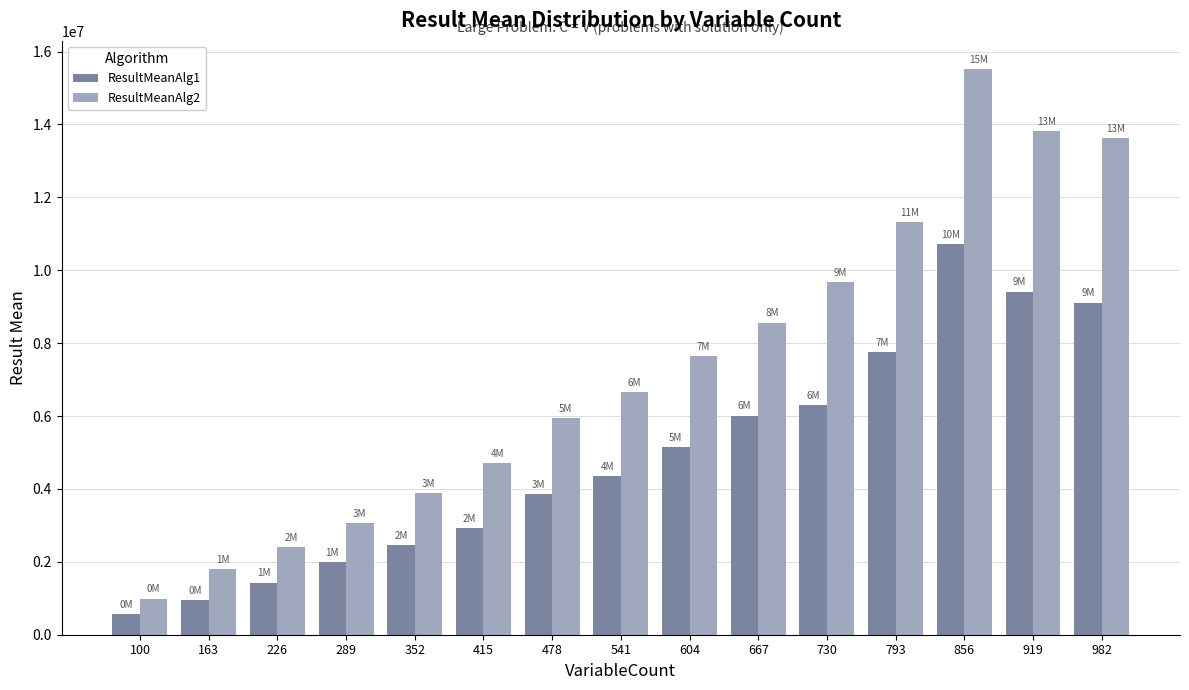

How many data points does each series have?

15